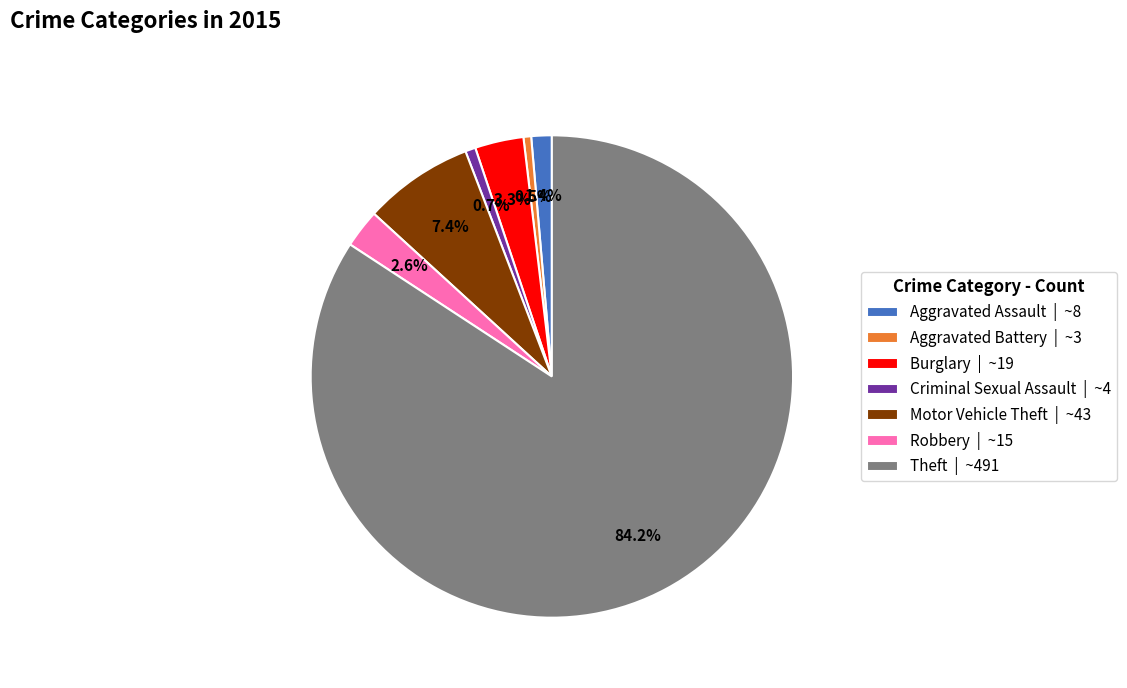

To the nearest percent, what is the average slice percentage?

14%